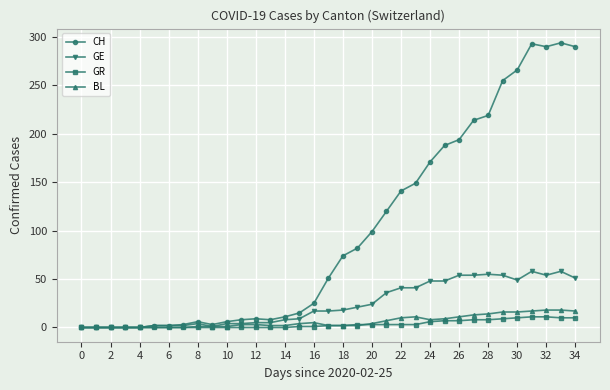

Which series has the largest range (max minus min)?

CH